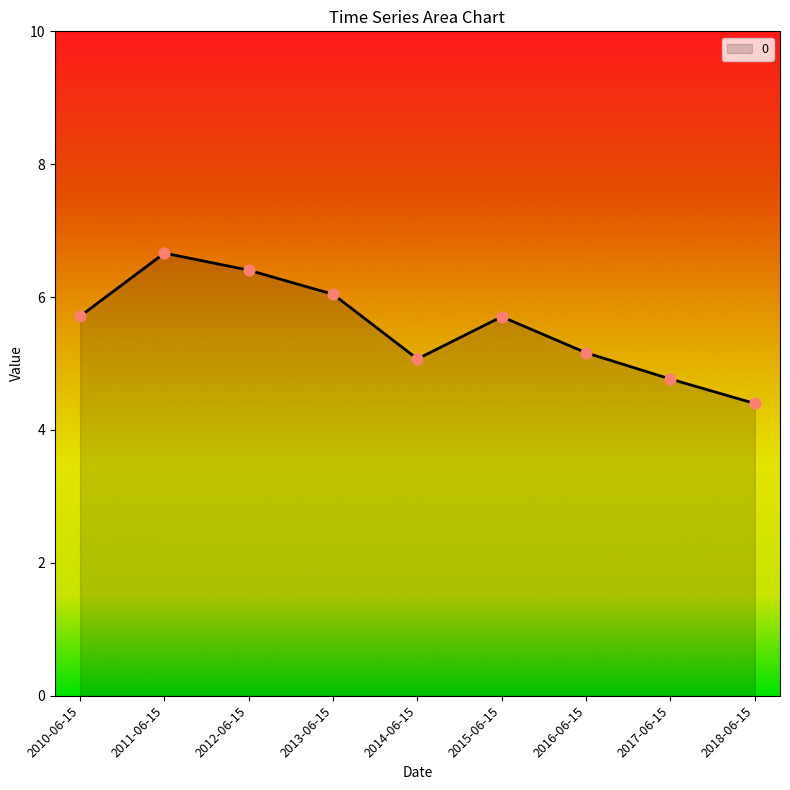

Between 2016-06-15 and 2011-06-15, which is larger?

2011-06-15